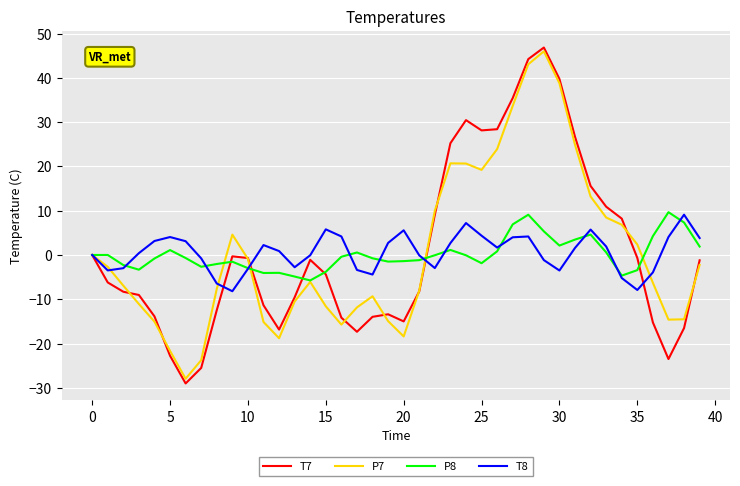

Which series has the largest range (max minus min)?

T7